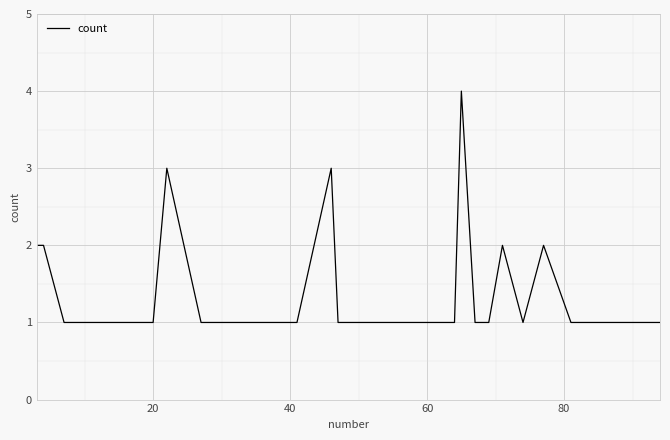

What is the difference between the maximum and minimum values?

3